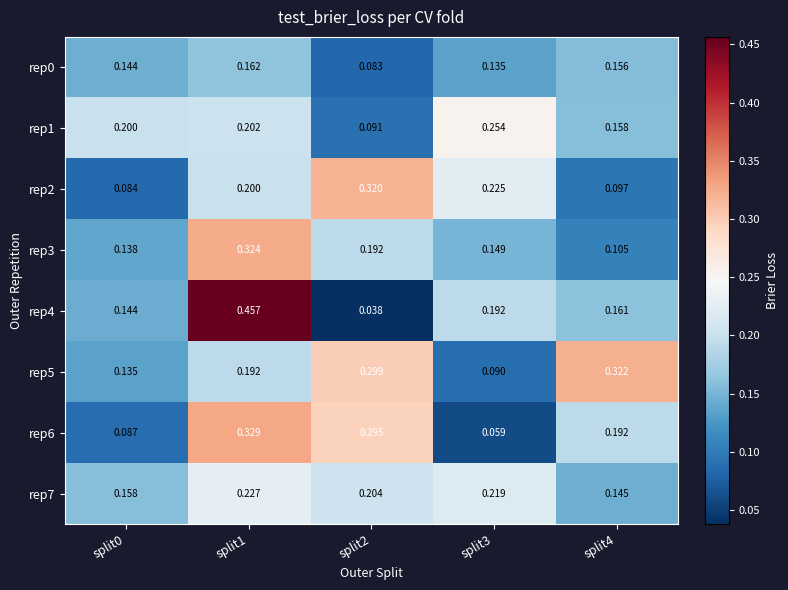

At how many categories does at least one series exceed 0?

5